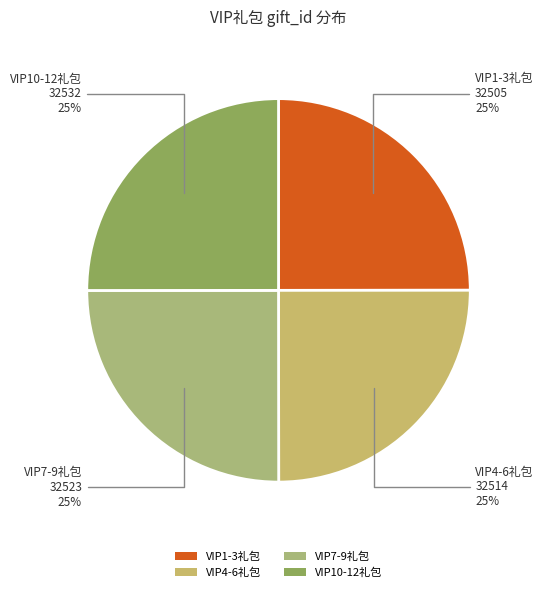

To the nearest percent, what percentage of the pie is VIP4-6礼包?

25%